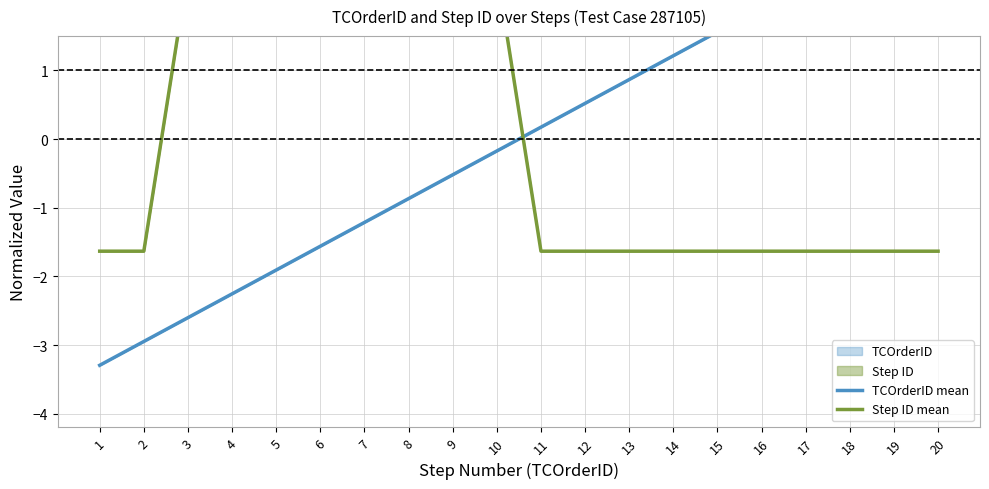

What is the total value across all series at 2?

-4.6